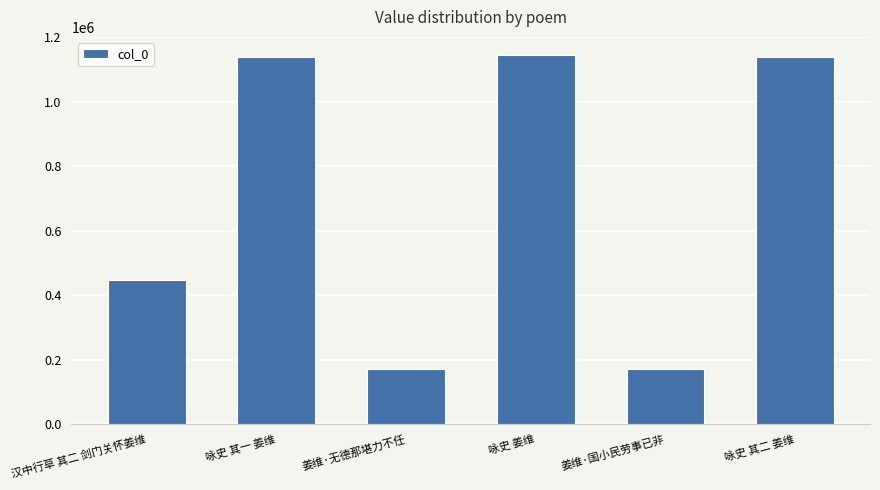

True or false: the data shows 170479 at 姜维·无德那堪力不任.

True